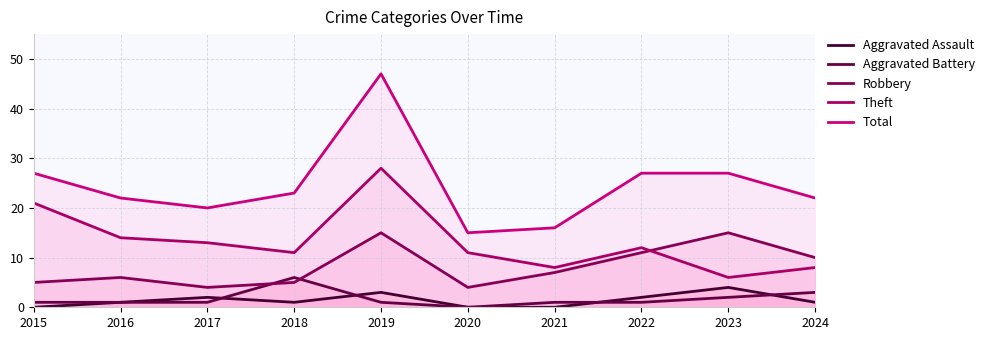

At which label is Aggravated Assault closest to 2?

2017